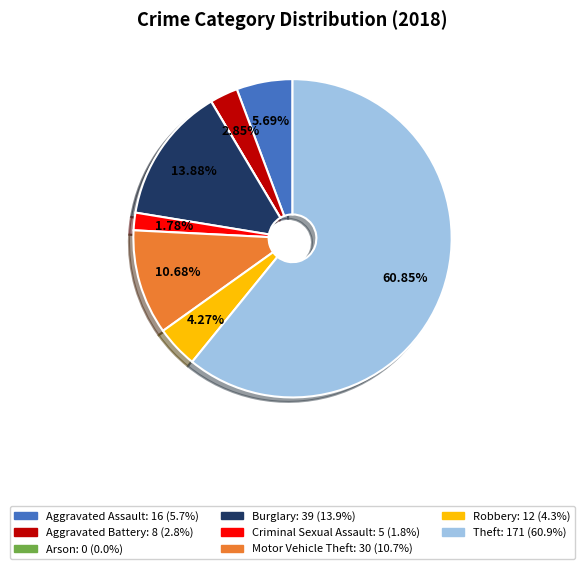

Combined, do Criminal Sexual Assault and Aggravated Assault account for over 50%?

No